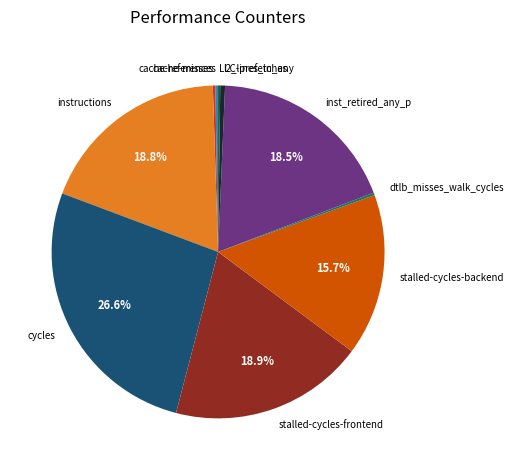

How much of the chart is everything except cycles?

73.4%